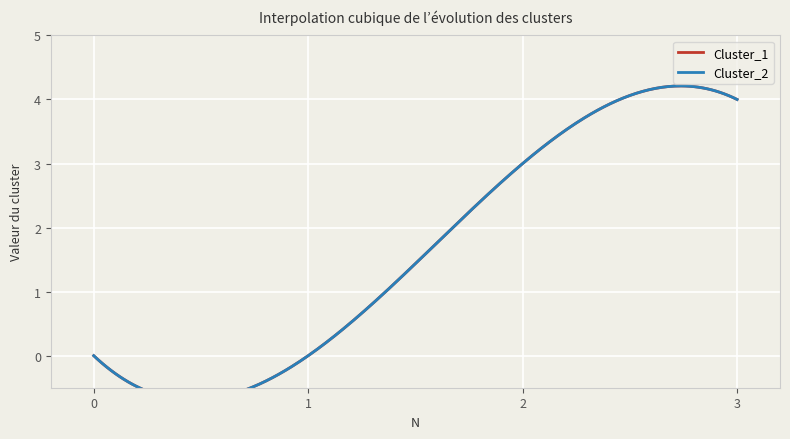

True or false: Cluster_1 and Cluster_2 intersect in this chart.

False